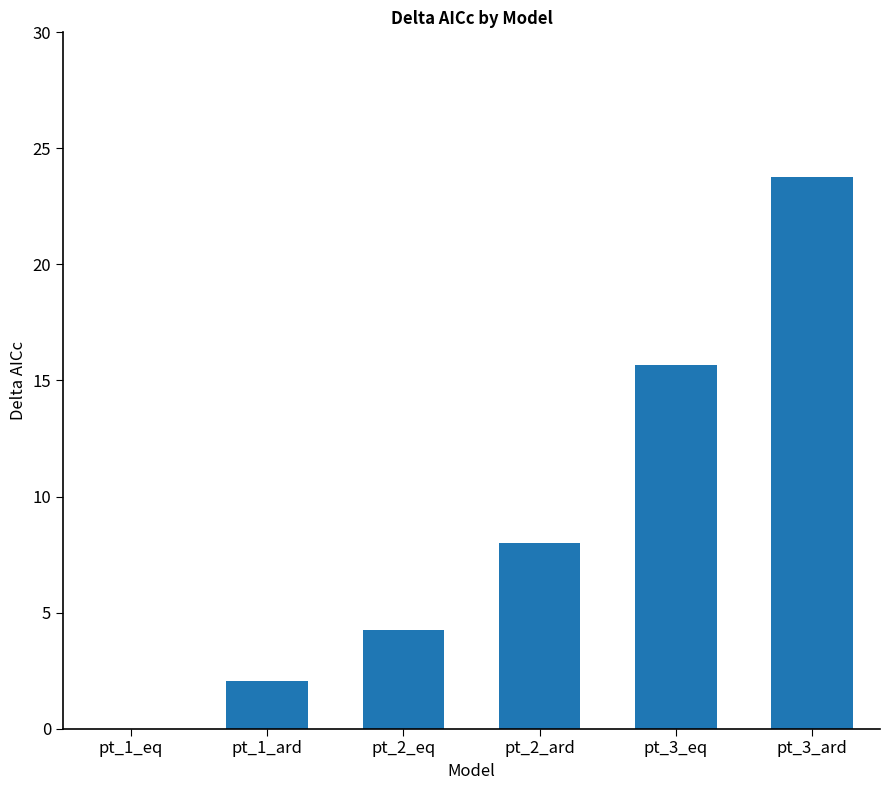

At which label does the data first exceed 7?

pt_2_ard